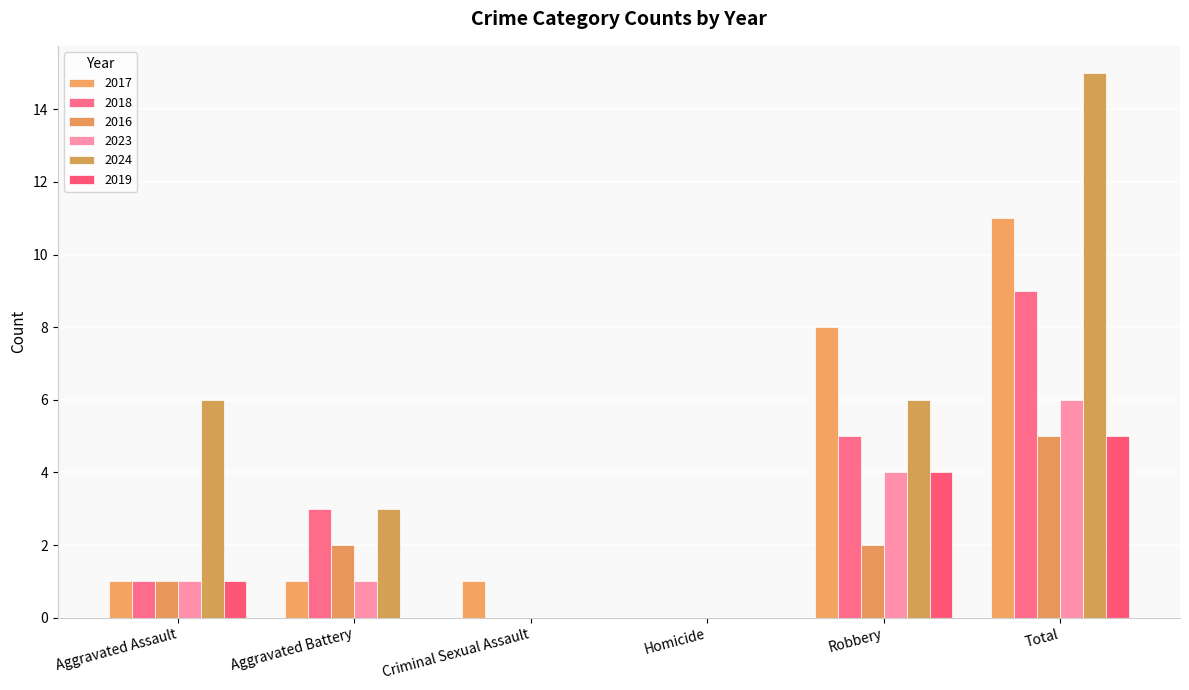

Between Aggravated Assault and Aggravated Battery, which is larger?

Aggravated Assault